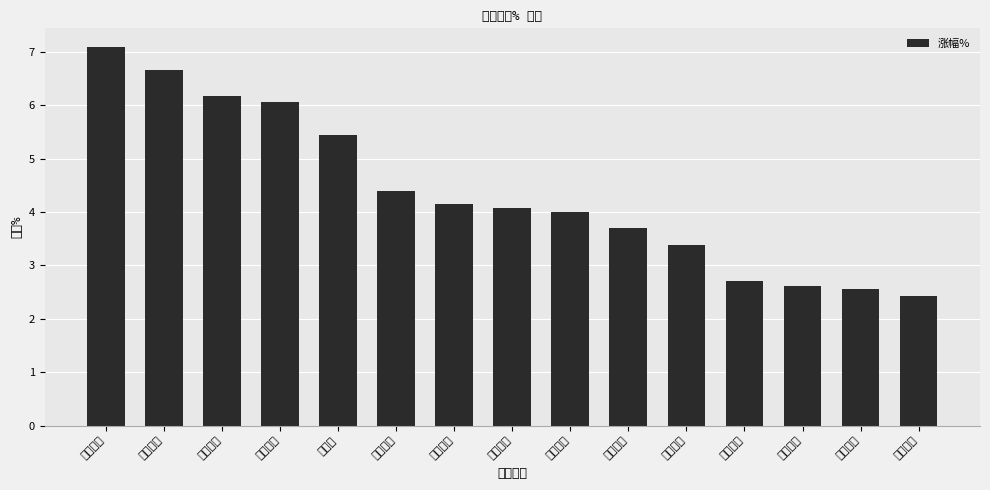

Reading left to right, transcribe all the data shown in this chart.

佳隆股份=7.1	皇庭国际=6.7	锡业股份=6.2	银宝山新=6.1	亿利达=5.4	顺发恒业=4.4	摩恩电气=4.2	风范股份=4.1	光大嘉宝=4.0	海德股份=3.7	鲁银投资=3.4	泰达股份=2.7	闽东电力=2.6	中科金财=2.6	天津普林=2.4